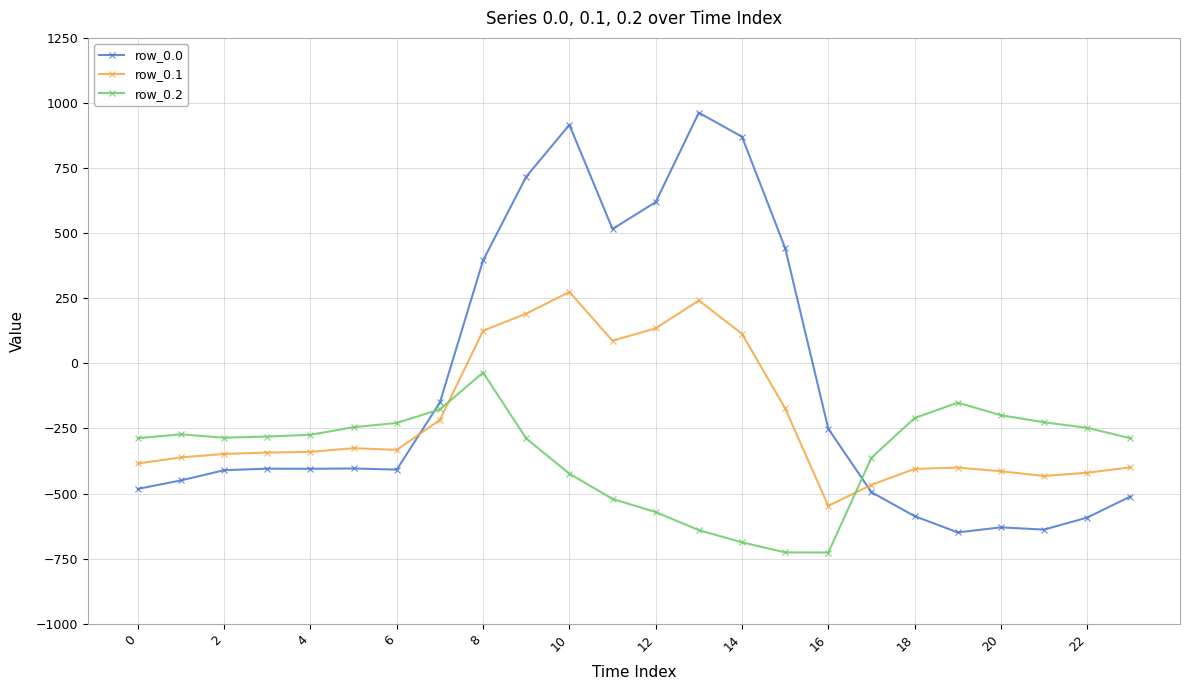

What is the average value of the row_0.0 series?

-84.4